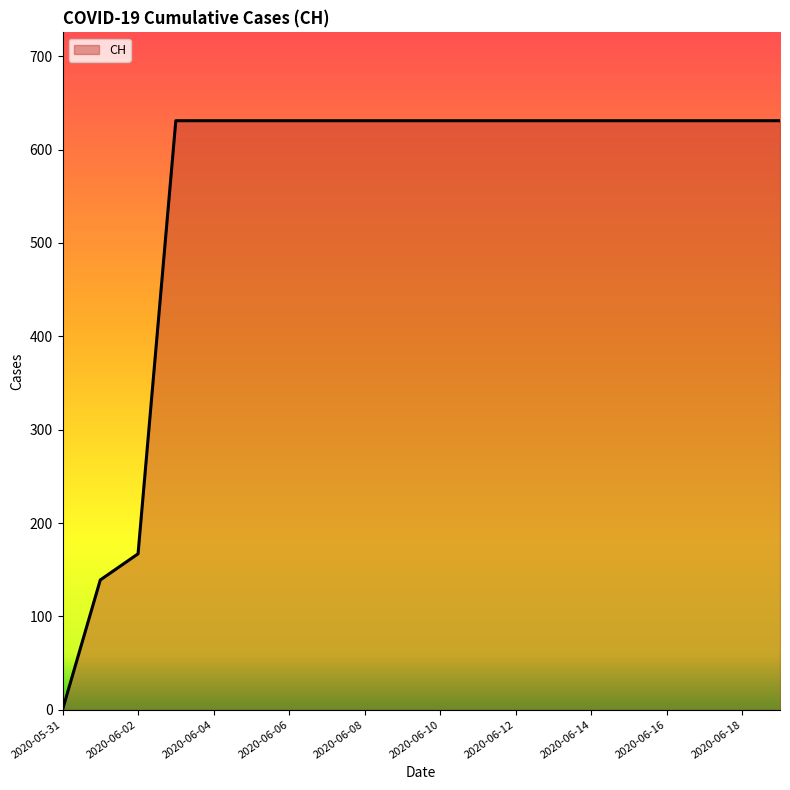

What is the maximum value shown in the chart?

631